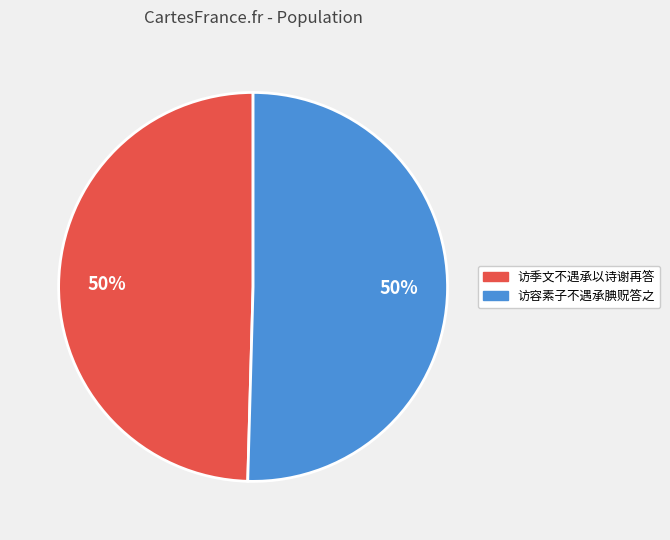

The 访季文不遇承以诗谢再答 slice represents 50% of the pie. True or false?

True